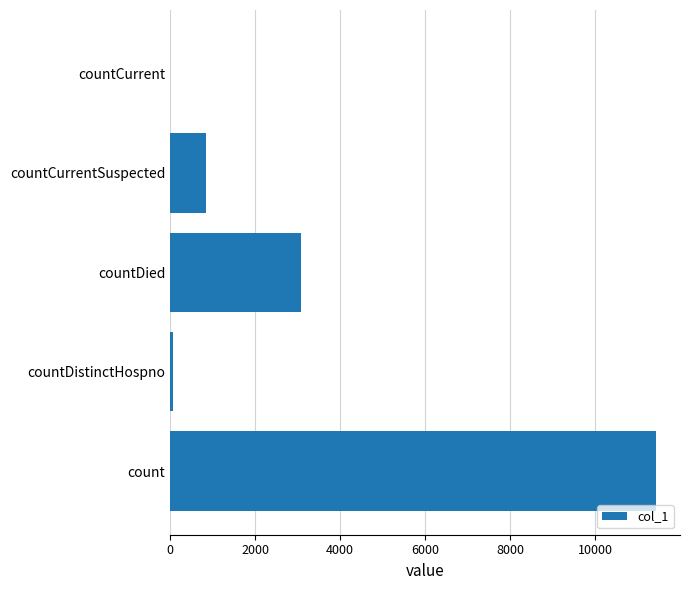

Reading bottom to top, transcribe all the data shown in this chart.

count=11425	countDistinctHospno=76	countDied=3067	countCurrentSuspected=837	countCurrent=0